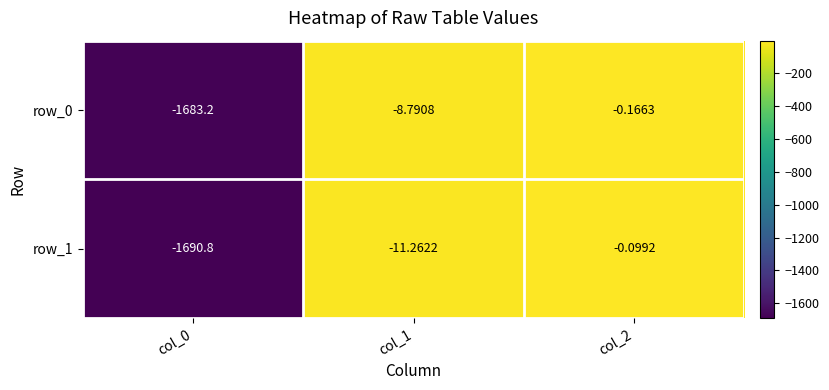

How many distinct data groups are displayed?

2